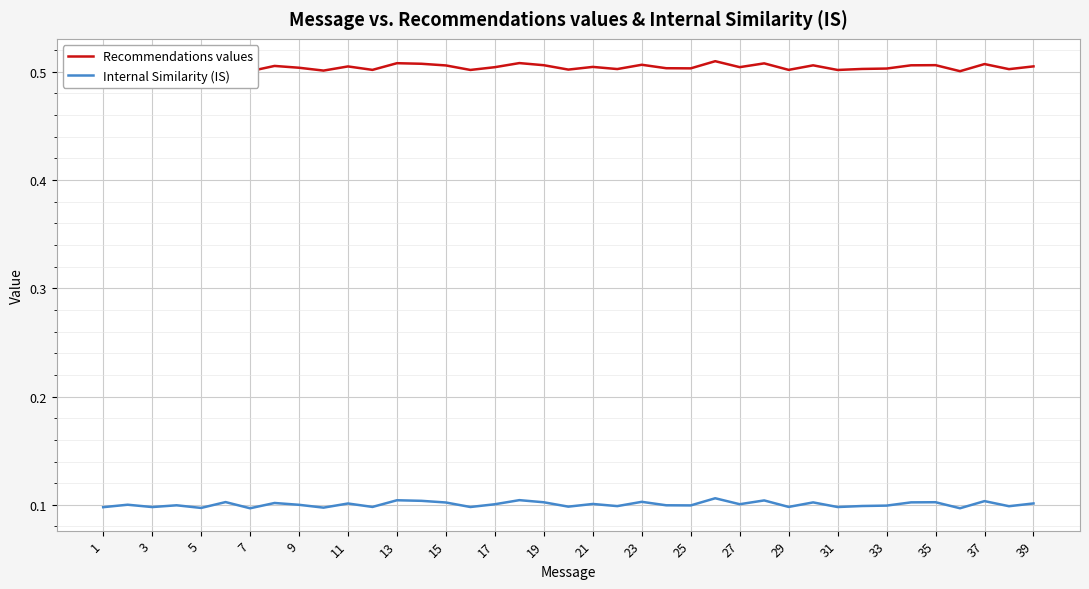

The Internal Similarity (IS) series shows 0.0 at 13. True or false?

False